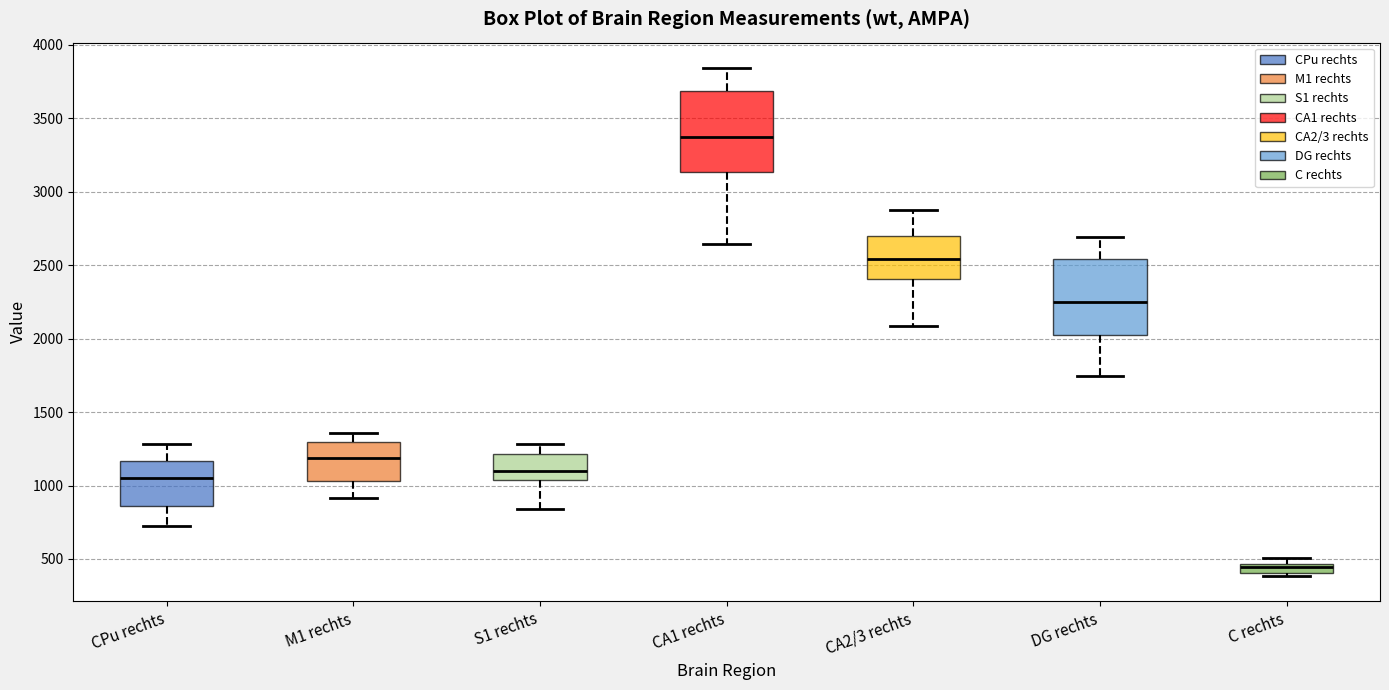

Which box's median line is the highest?

CA1 rechts